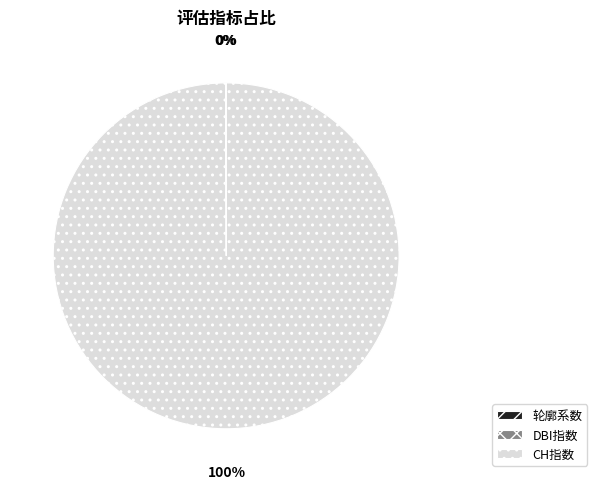

What is the largest slice in the pie chart?

CH指数